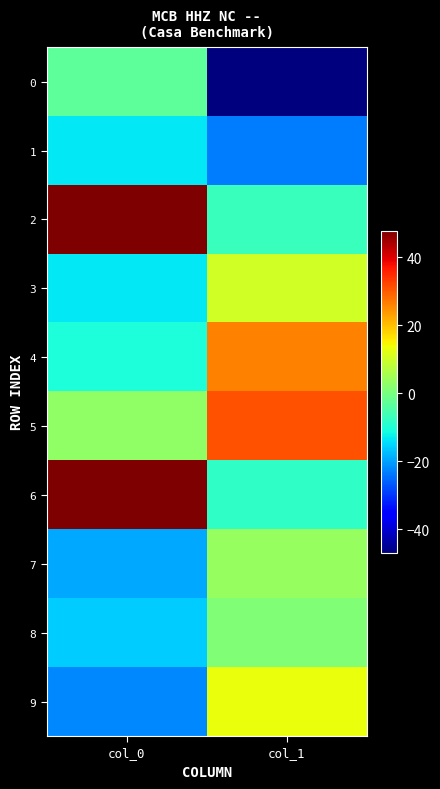

What is the difference between the highest and lowest values at col_1?

77.9